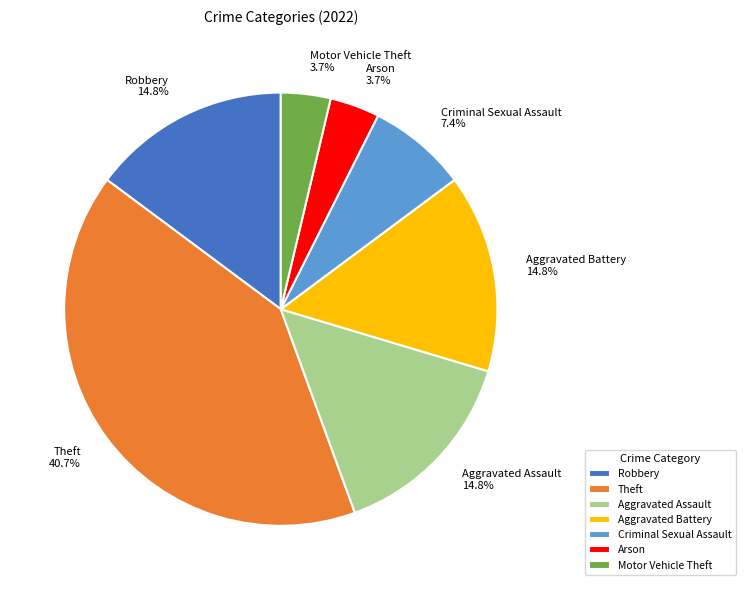

Do Aggravated Battery and Criminal Sexual Assault together represent more than half of the pie?

No